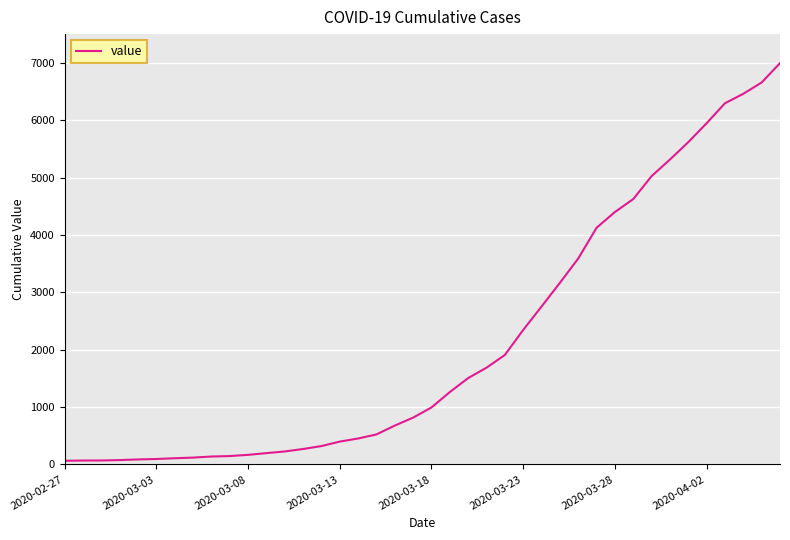

Where is the data nearest to the value 3529?

28